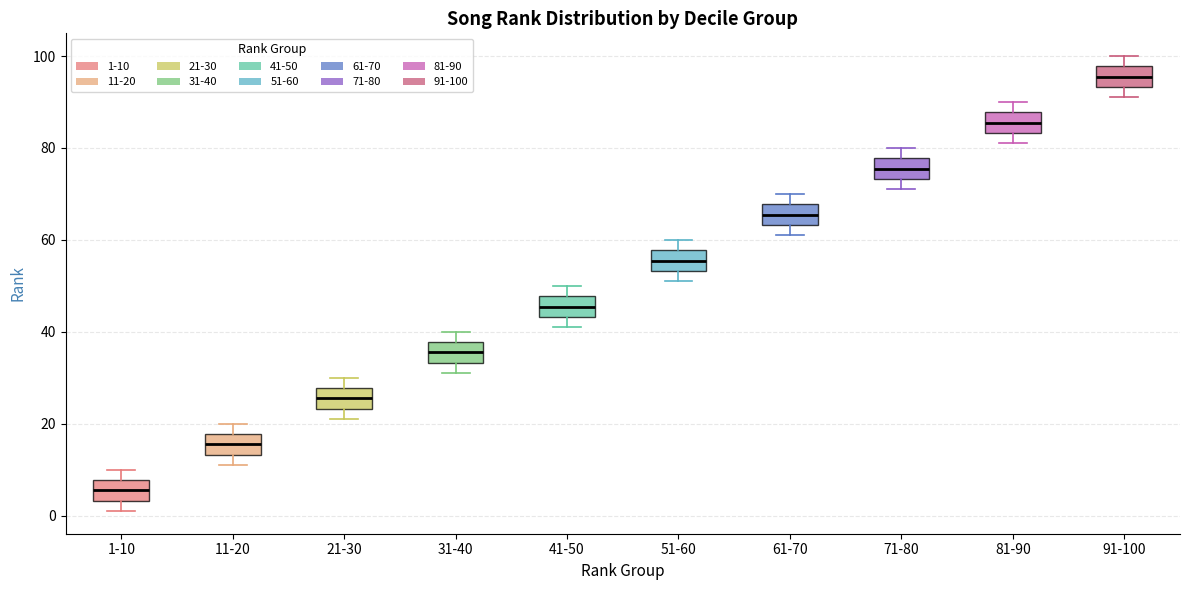

Reading left to right, read every box against the y-axis: the position of its median line, the range the box covers, and the ends of its whiskers. The values are not printed on the chart, so give them approximately, as read against the axis.

1-10: median 6, box 4 to 8, whiskers 2 to 10
11-20: median 16, box 14 to 18, whiskers 12 to 20
21-30: median 26, box 24 to 28, whiskers 22 to 30
31-40: median 36, box 34 to 38, whiskers 32 to 40
41-50: median 46, box 44 to 48, whiskers 42 to 50
51-60: median 56, box 54 to 58, whiskers 52 to 60
61-70: median 66, box 64 to 68, whiskers 62 to 70
71-80: median 76, box 74 to 78, whiskers 72 to 80
81-90: median 86, box 84 to 88, whiskers 82 to 90
91-100: median 96, box 94 to 98, whiskers 92 to 100